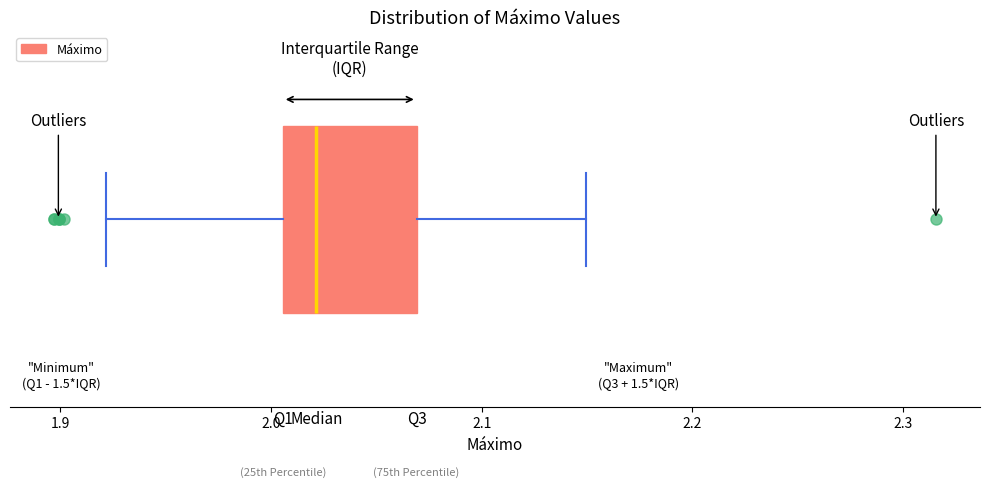

Where is the right edge of the box on the x-axis? The values are not printed on the chart, so give them approximately, as read against the axis.

2.07